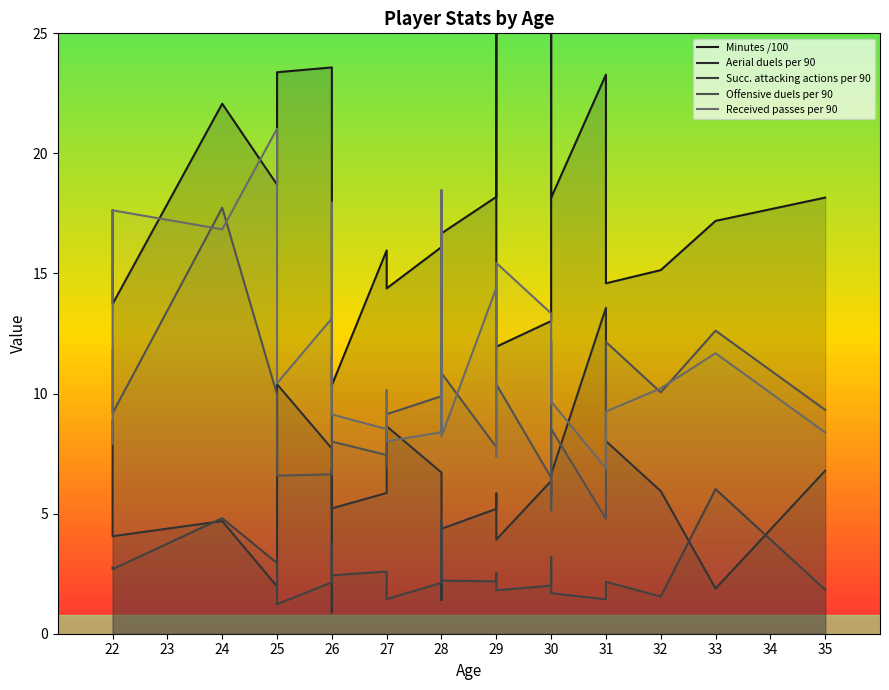

How many values in the Offensive duels per 90 series are below 9?

10